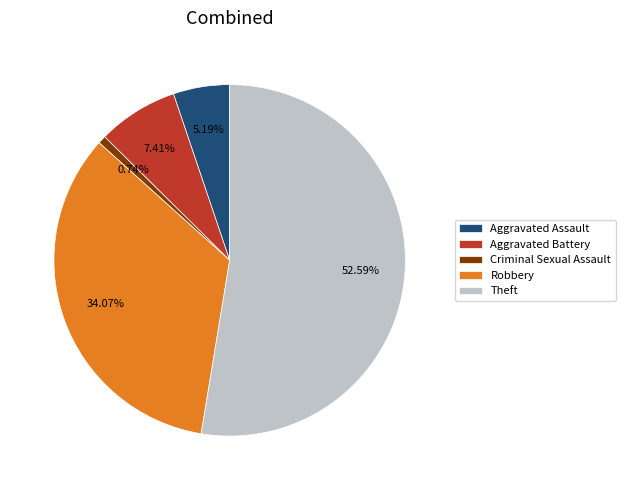

Which category has the smallest portion of the pie?

Criminal Sexual Assault